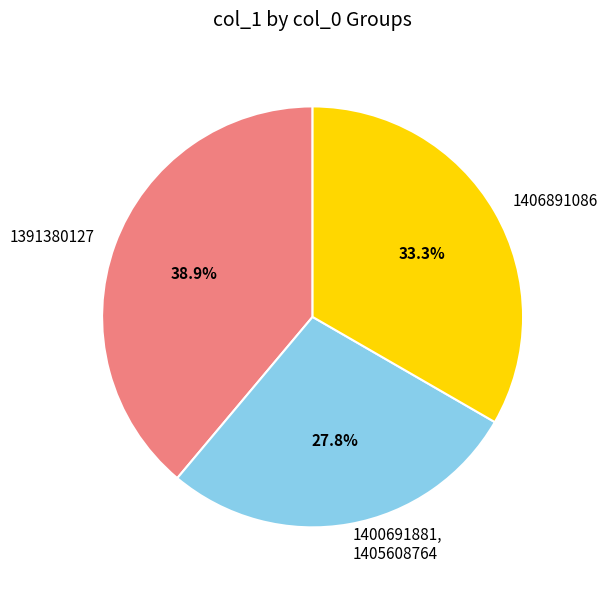

Is 1391380127 the majority of the pie?

No